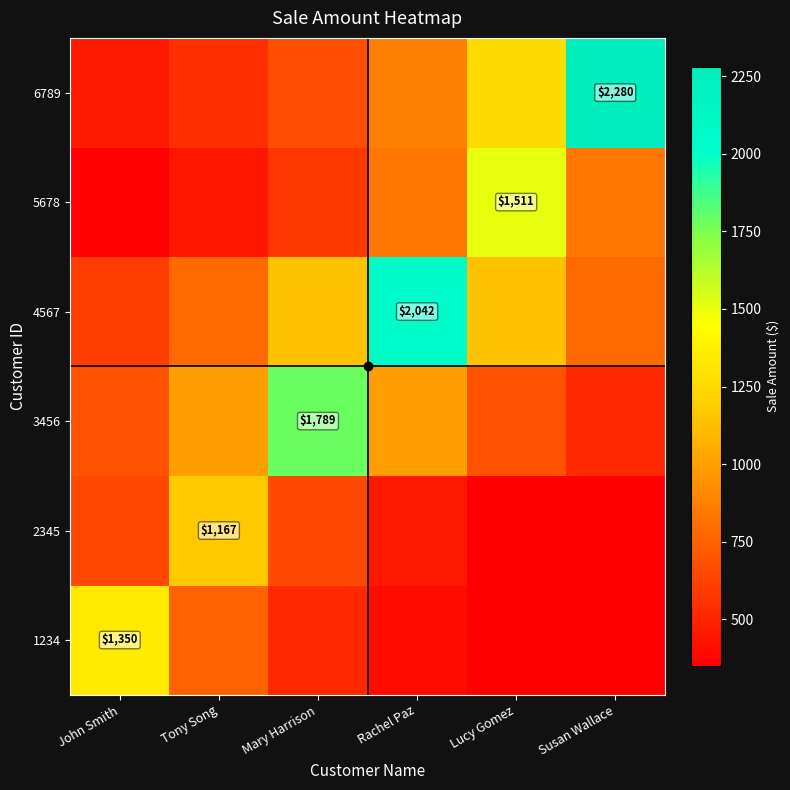

Is the value of 5678 at Lucy Gomez greater than the value of 2345 at Tony Song?

Yes